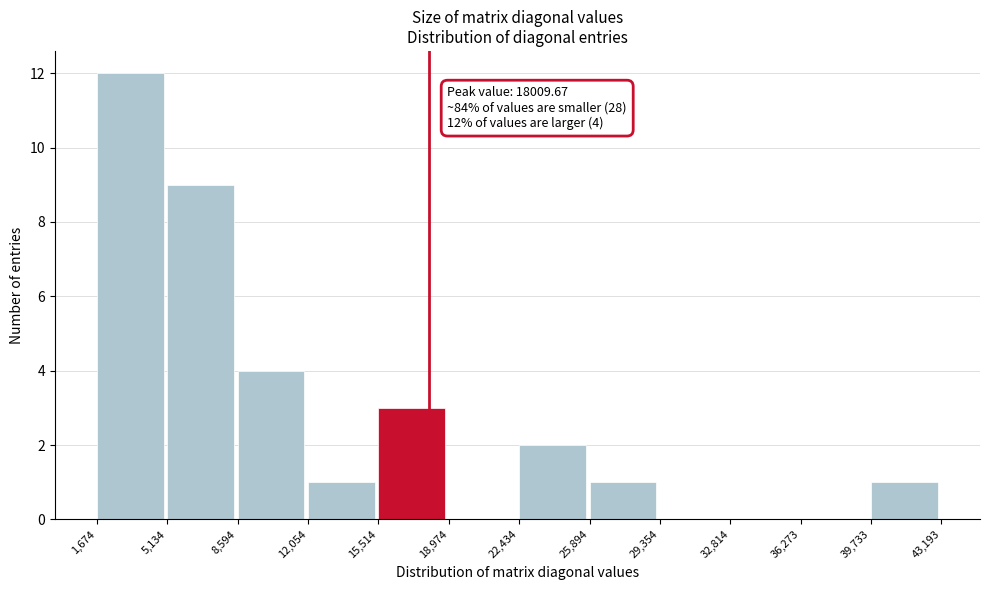

Which range on the x-axis has the tallest bar?

1,674 to 5,134